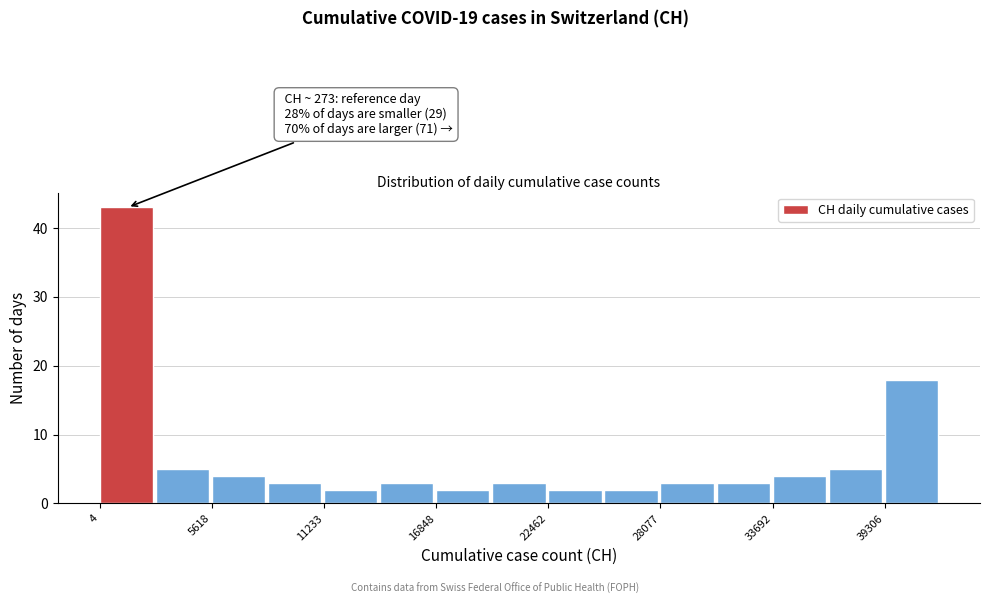

Read against the x-axis, roughly where is the centre of the tallest bar?

1000